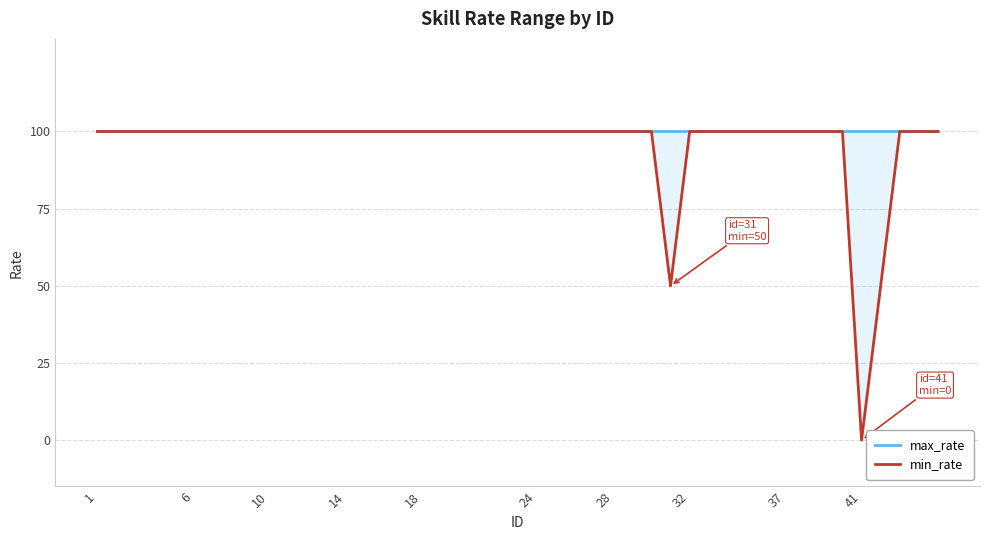

True or false: min_rate has a value of 52 at 14.

False